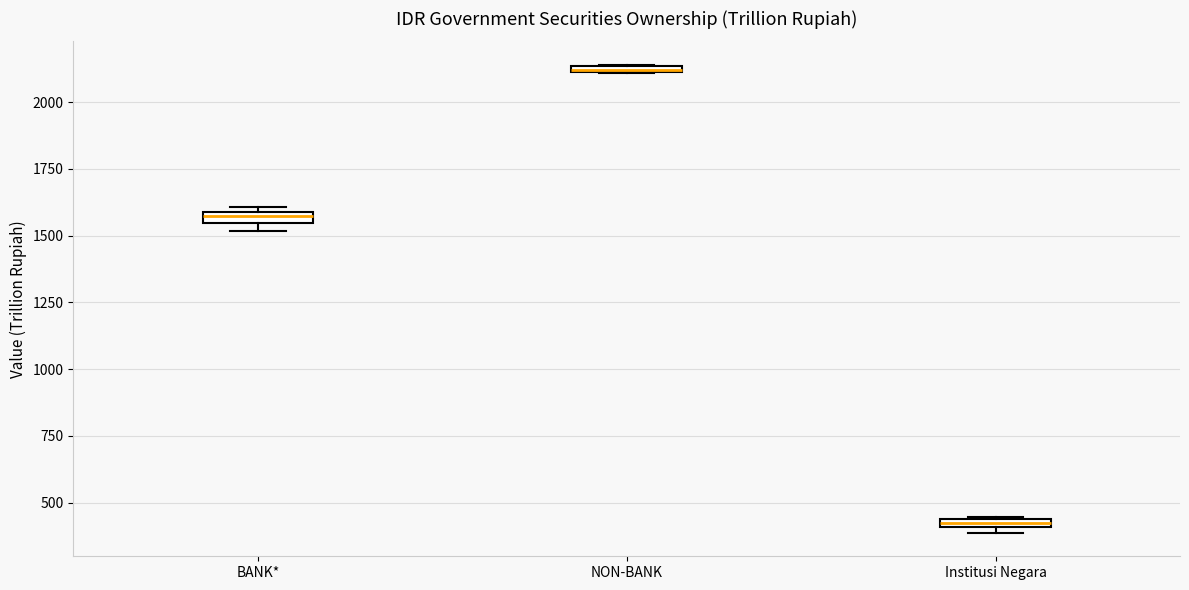

Where is the lower edge of the box for BANK* on the y-axis? The values are not printed on the chart, so give them approximately, as read against the axis.

1550